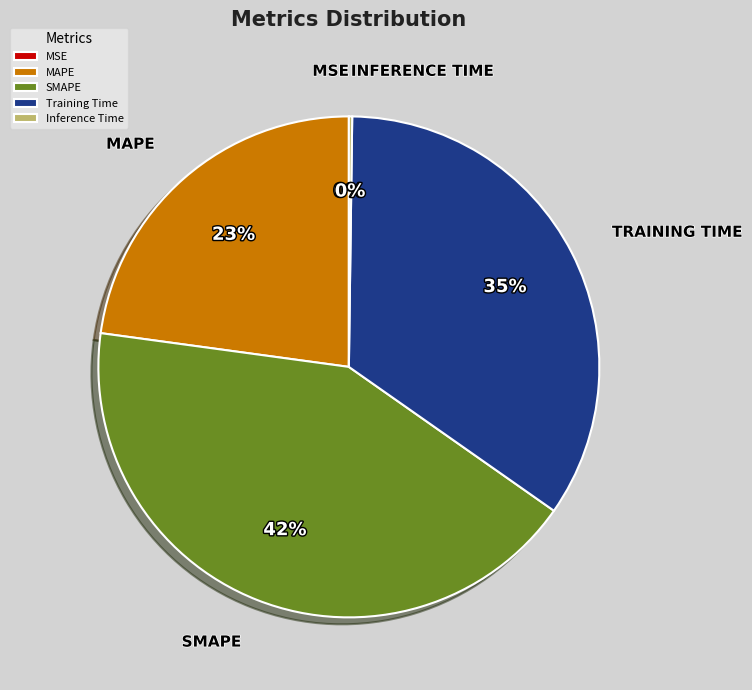

To the nearest percent, what percentage of the pie is Training Time?

35%